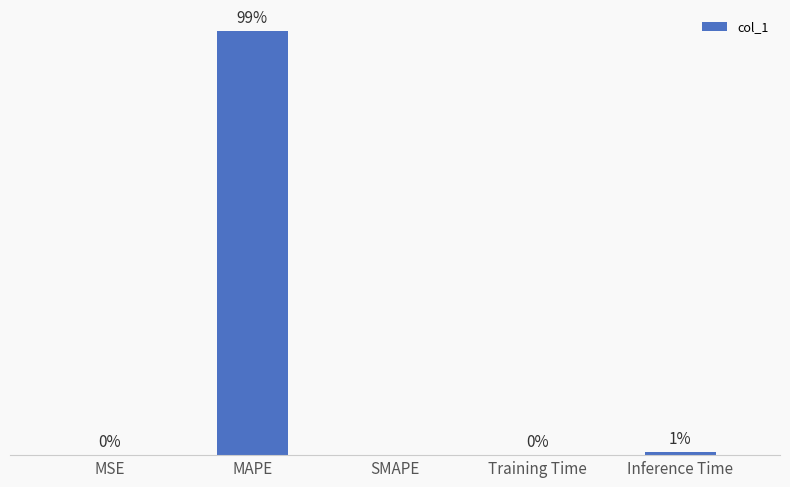

Where is the data nearest to the value 62?

Inference Time